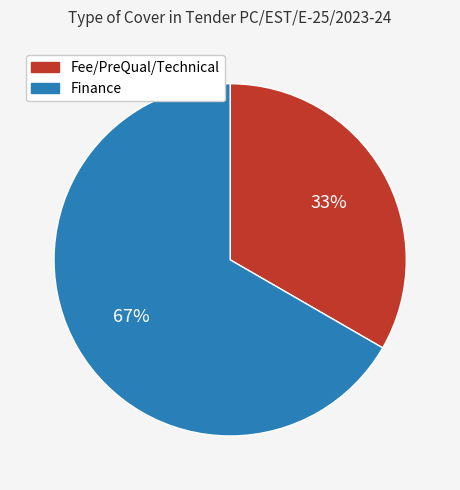

Which slice is the largest?

Finance